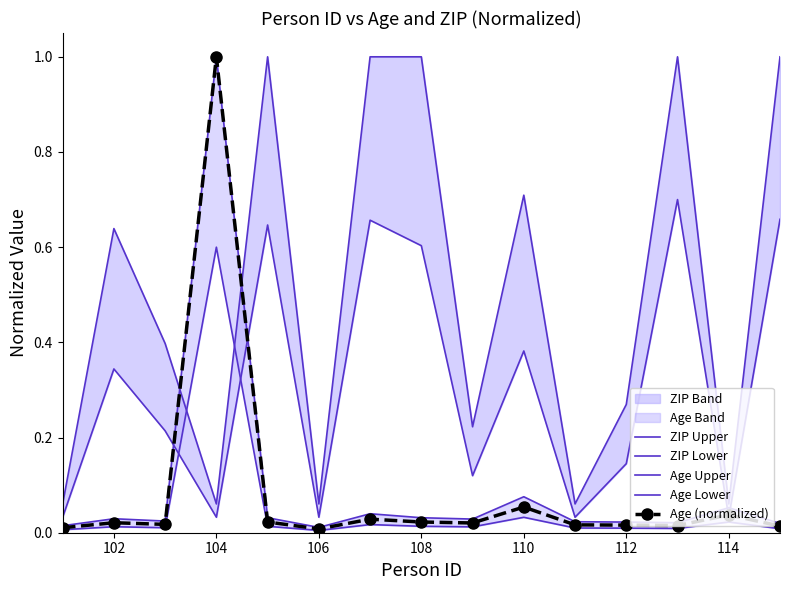

Where is the first local maximum for Age Upper?

102